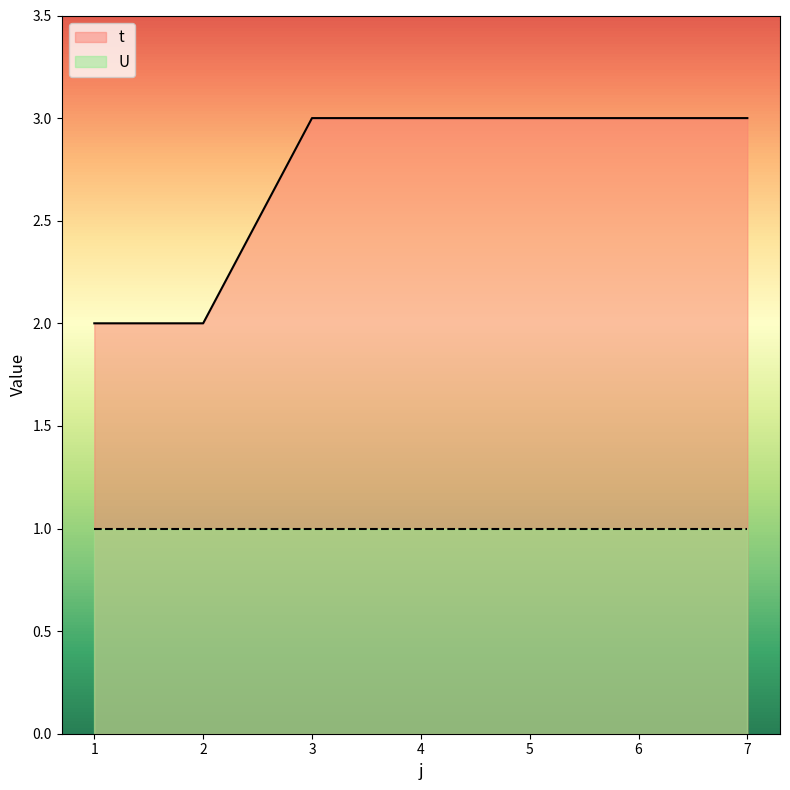

What is the difference between the values at 1 and 3?

1